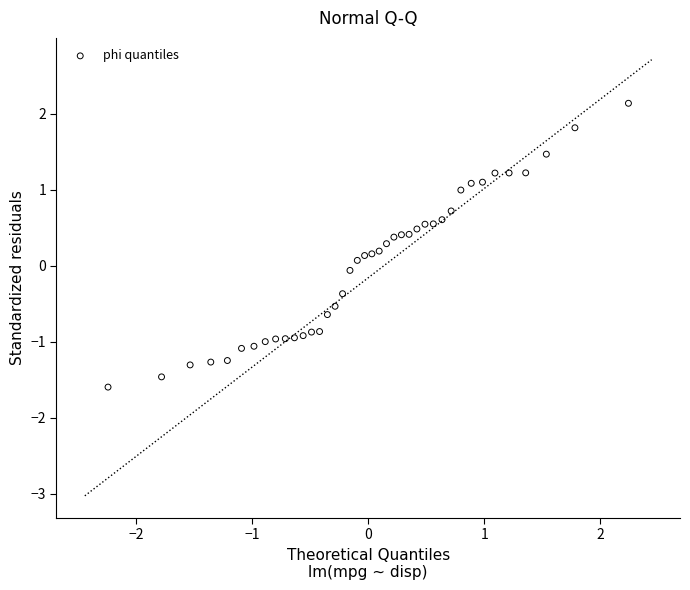

What is the range of X values (max minus min)?

4.5